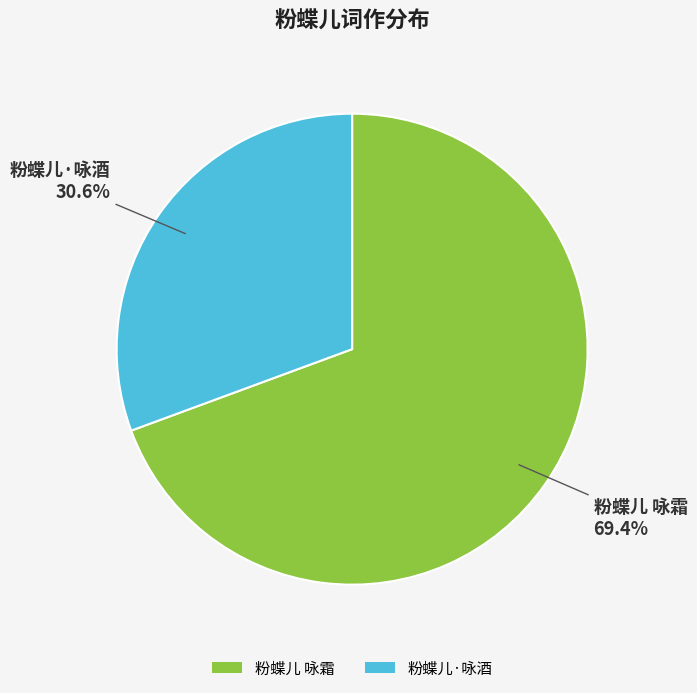

Rank the categories by value from lowest to highest.

粉蝶儿·咏酒, 粉蝶儿 咏霜